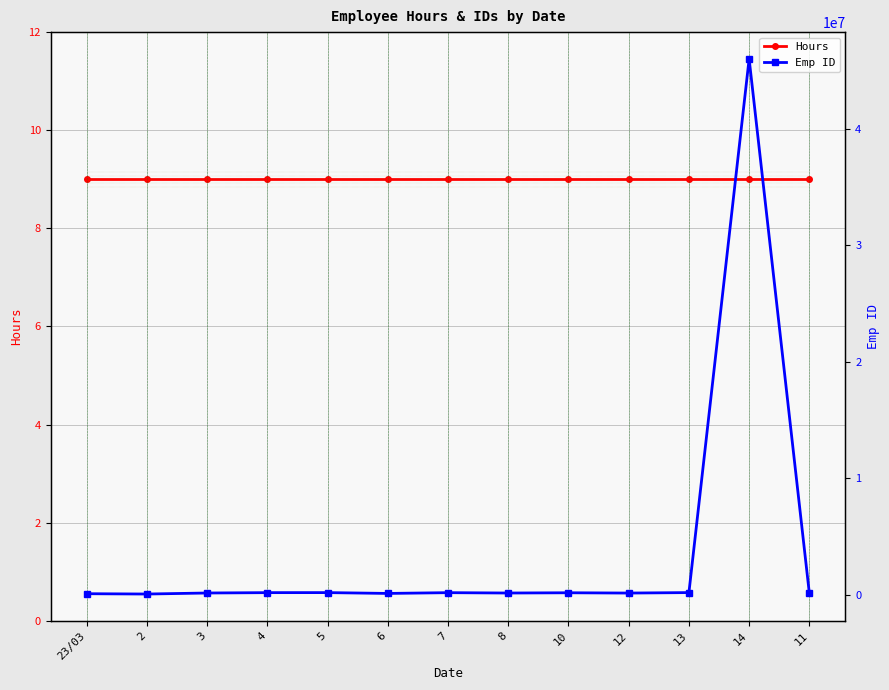

True or false: Emp ID has more than 1 points higher than both neighbors.

True